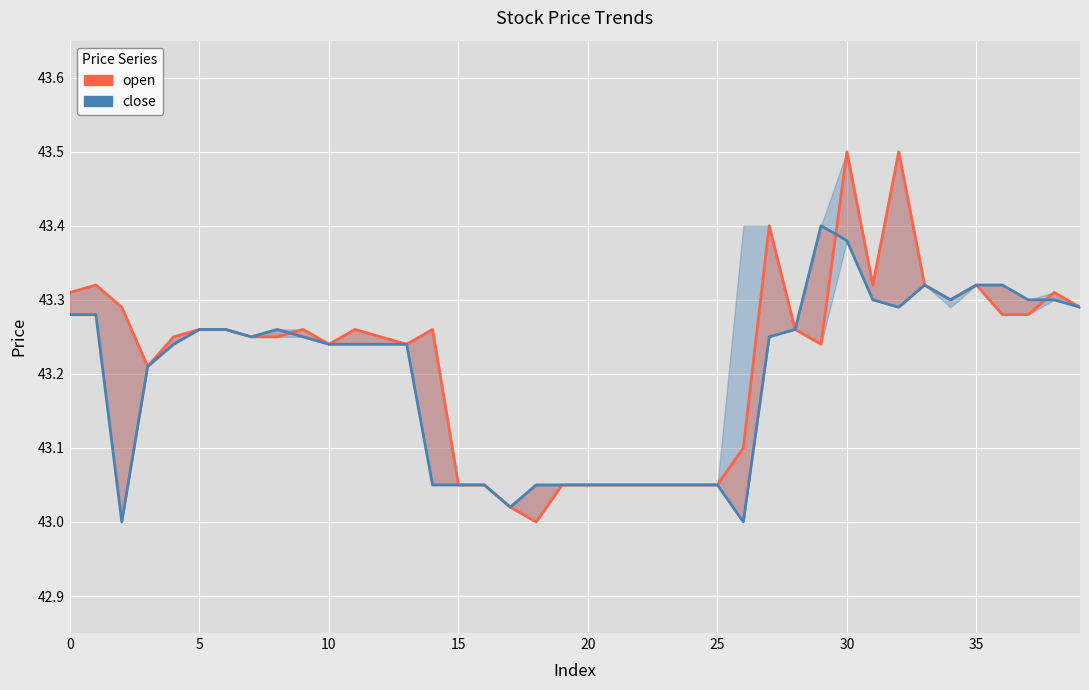

What is the maximum value for open?

43.5